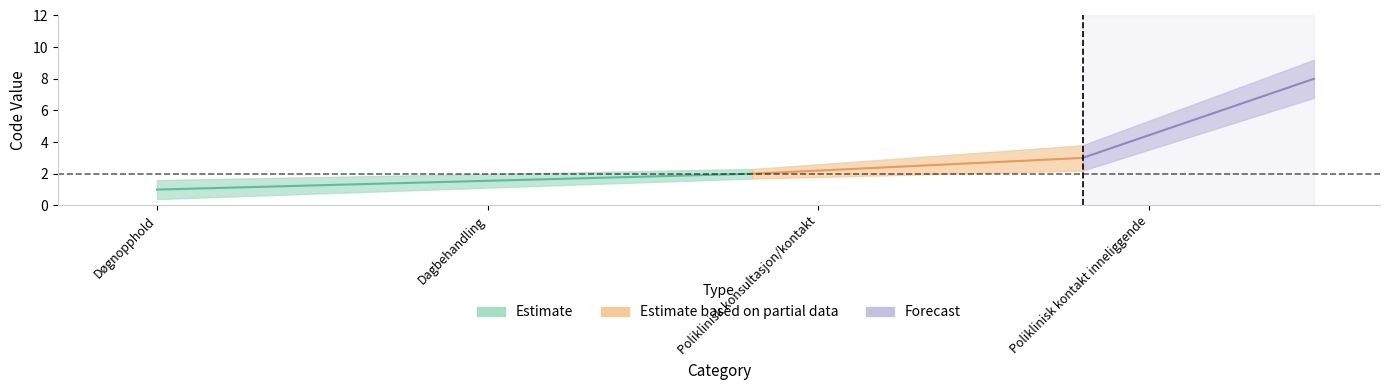

True or false: the data has more than 0 interior local peaks.

False